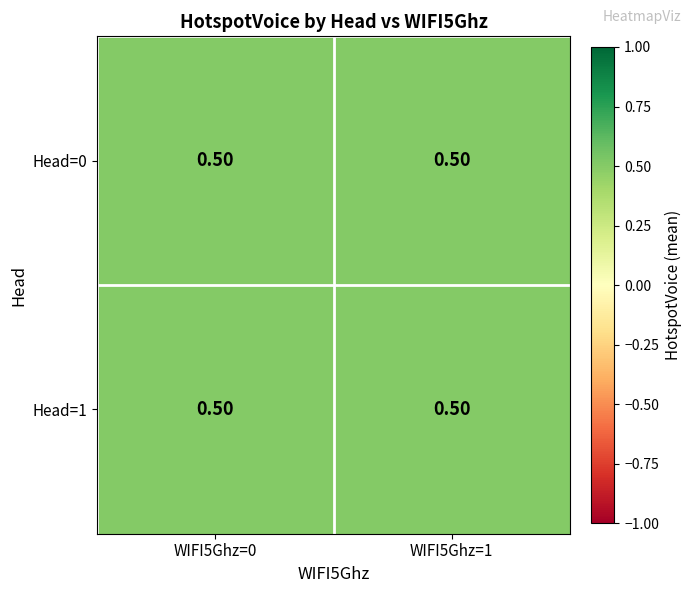

True or false: the data shows 1 at 0_0.

False